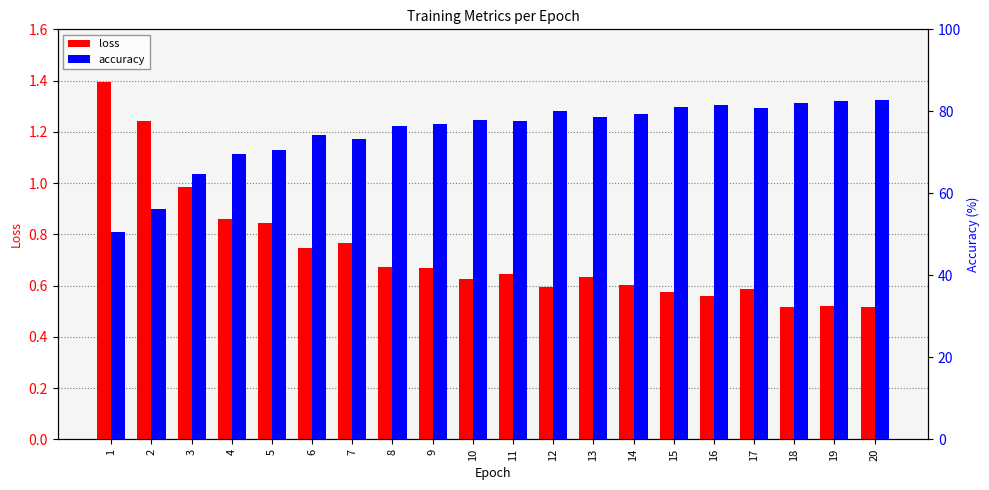

What is the greatest value displayed?

82.8